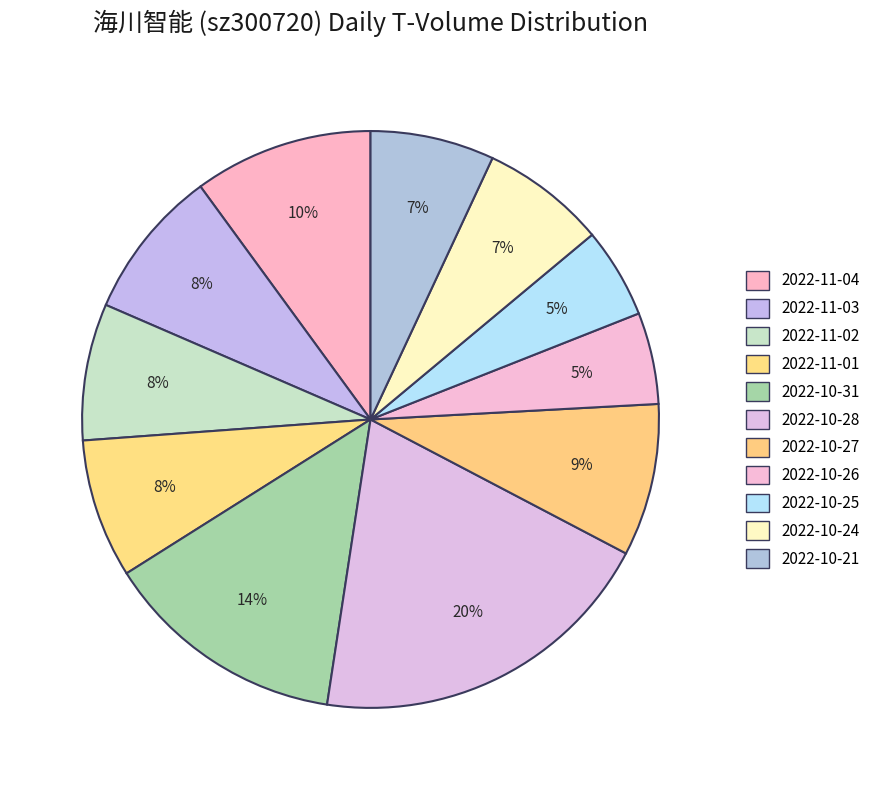

To the nearest percent, what percentage of the pie is 2022-10-21?

7%